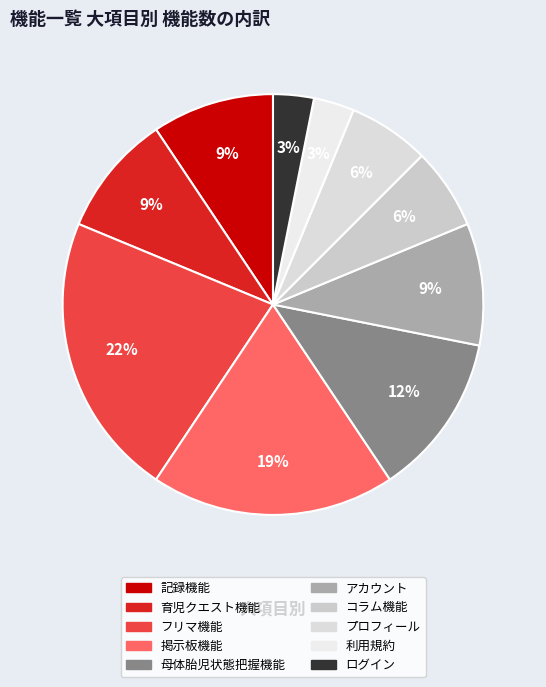

To the nearest percent, what is the combined percentage of コラム機能 and 掲示板機能?

25%